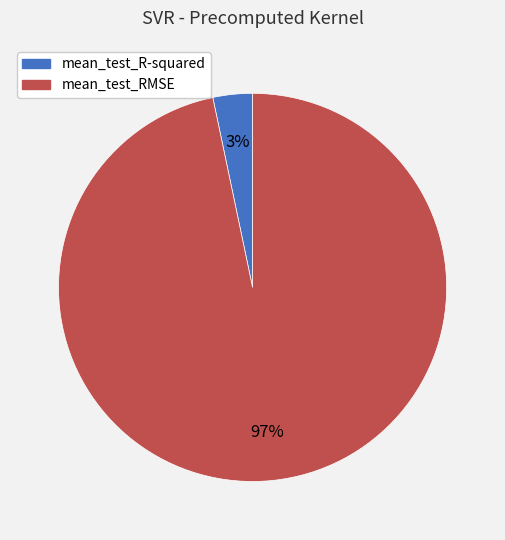

Between mean_test_R-squared and mean_test_RMSE, which is larger?

mean_test_RMSE